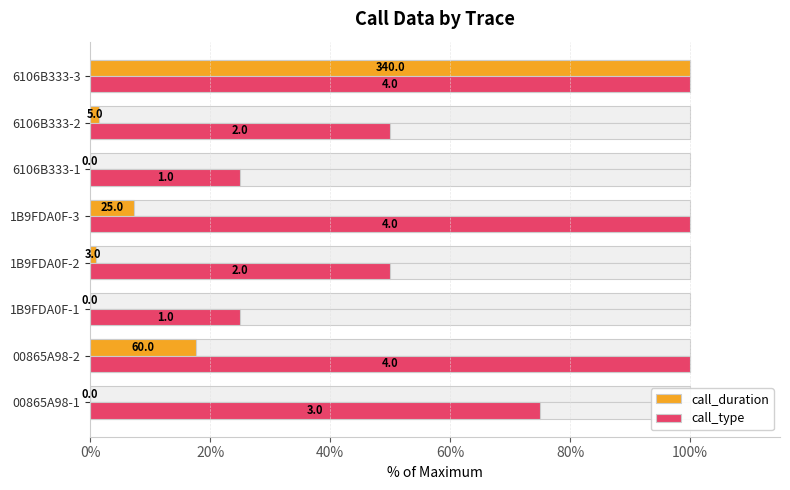

Which series has the largest total across all categories?

call_type